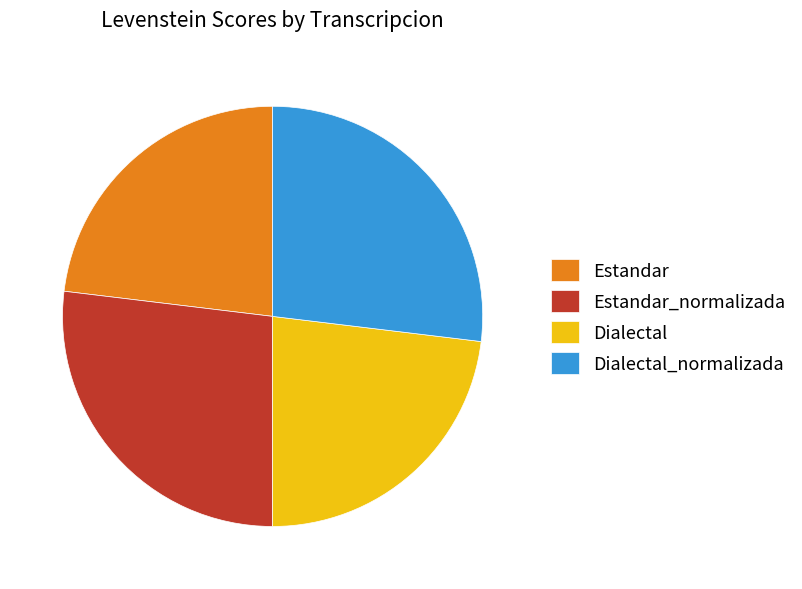

The Estandar_normalizada slice represents 27% of the pie. True or false?

True